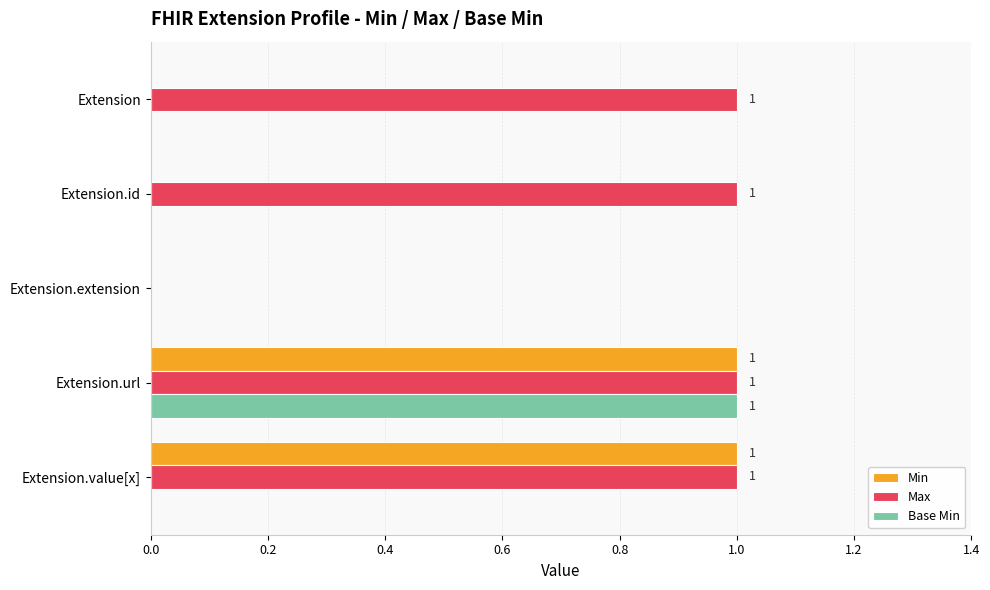

At which category is the sum across all series the highest?

Extension.url